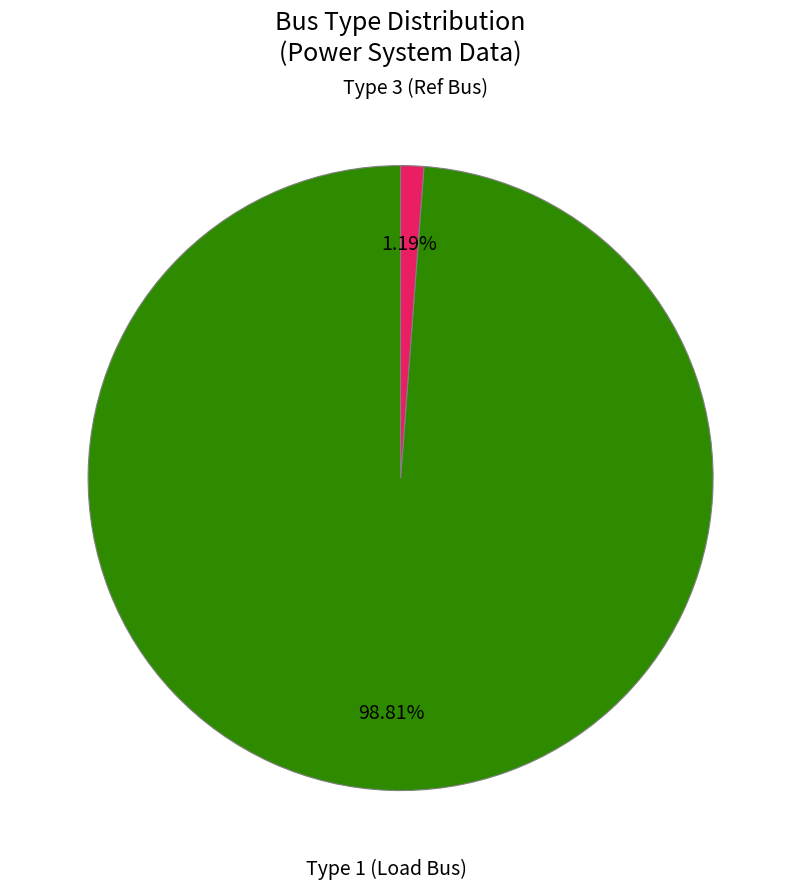

Does any single category account for the majority?

Yes